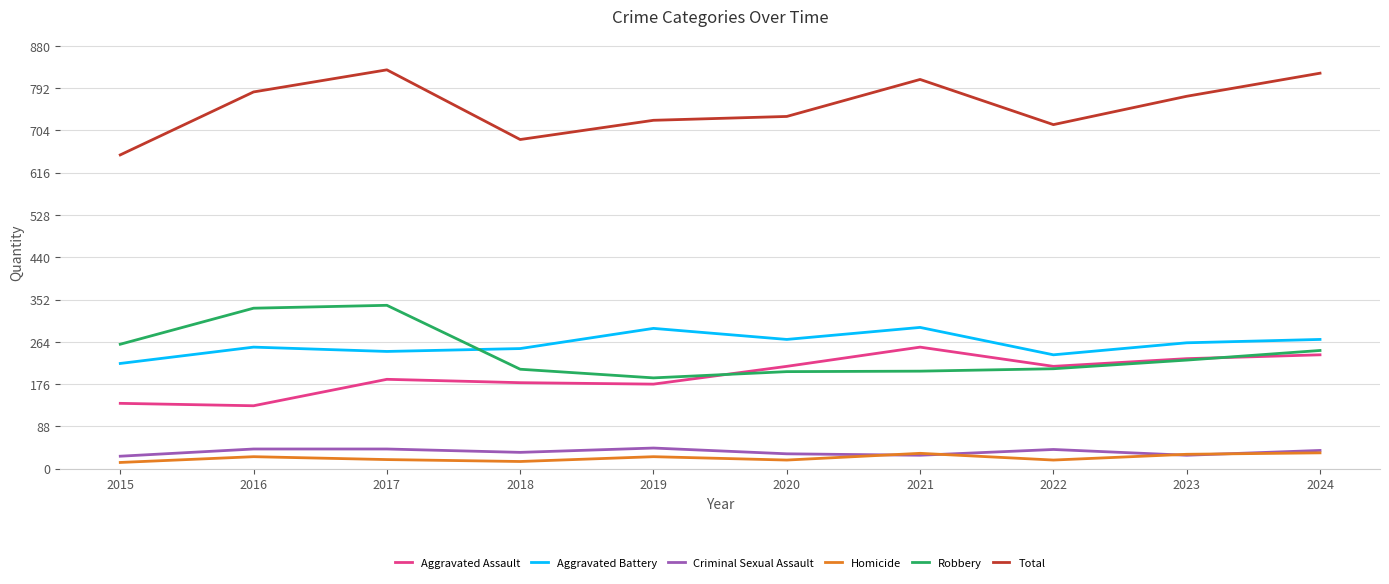

At which label does Total first exceed 775?

2016